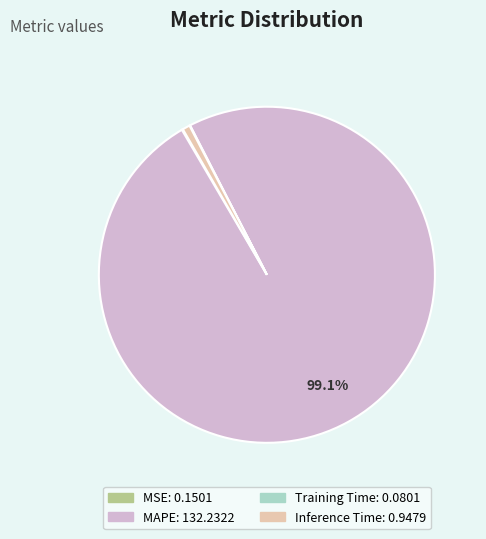

Is the sum of MAPE and Inference Time greater than half?

Yes